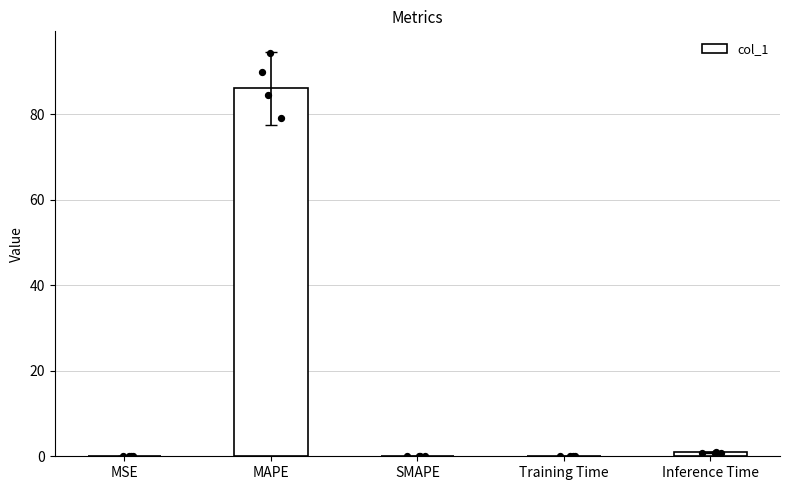

Which has a higher value, MAPE or Training Time?

MAPE